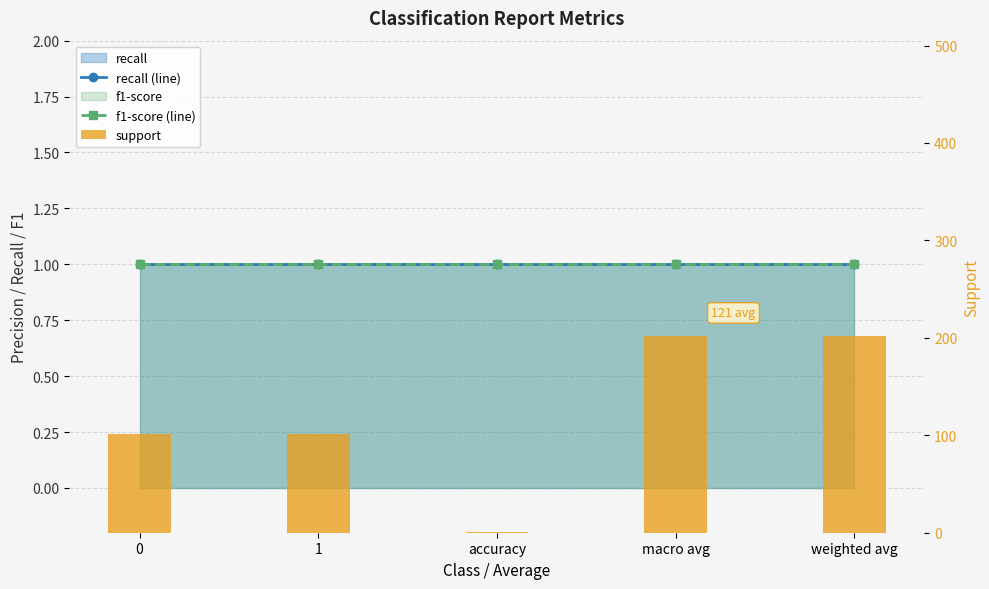

How many data points in support are less than 101?

1